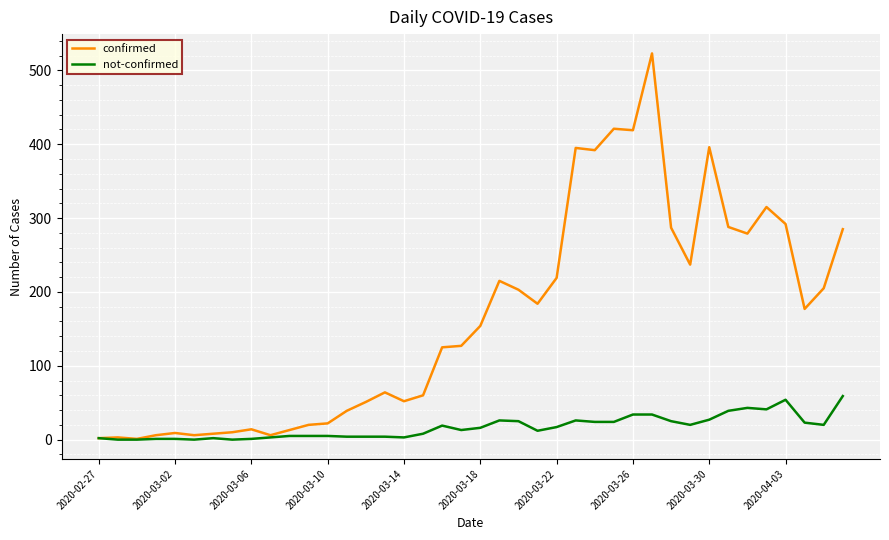

Which series has the widest spread of values?

confirmed